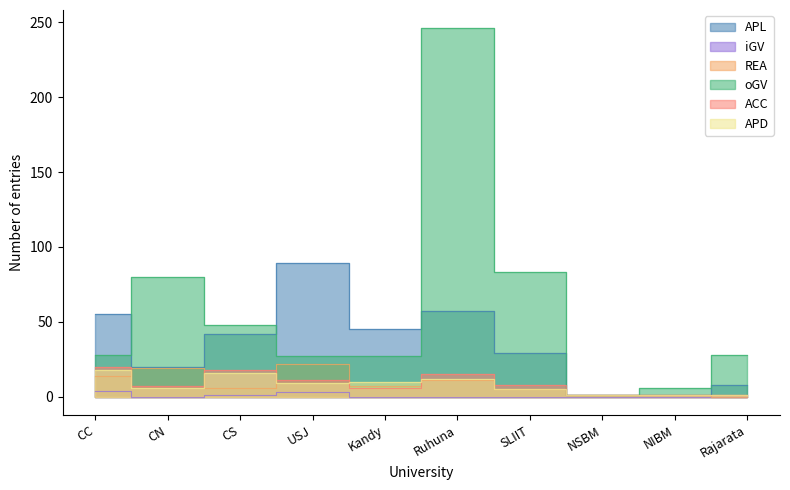

What is the sum of the APL values at Kandy and CS?

87